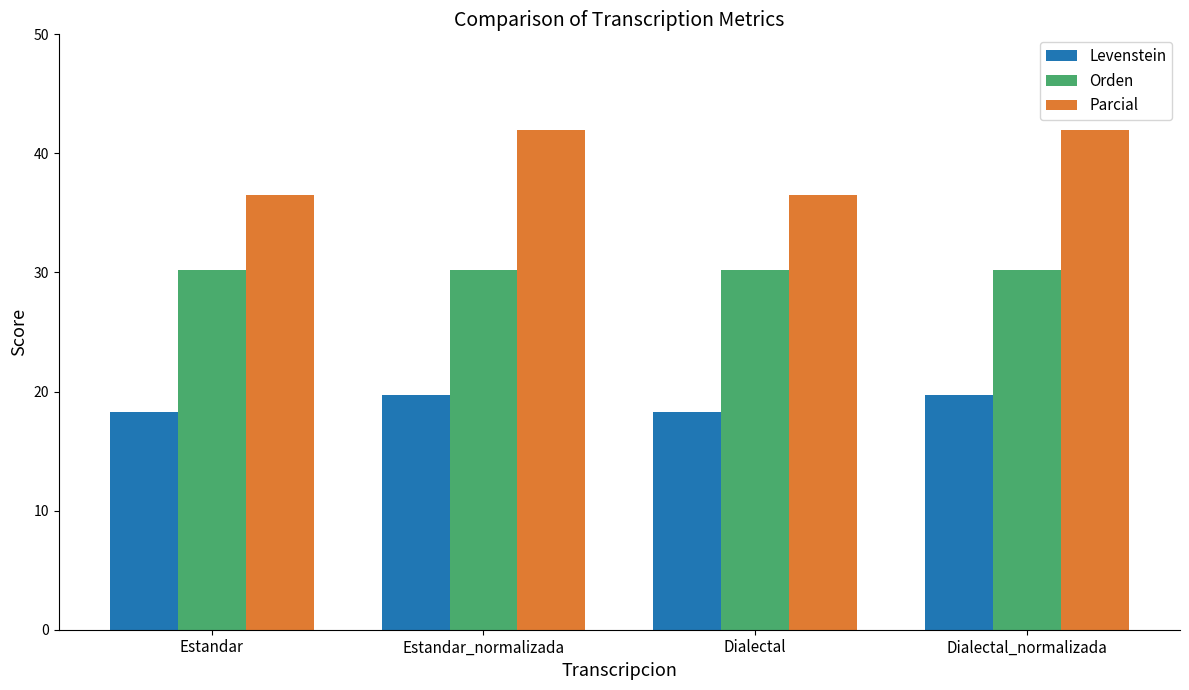

What is the highest value of the Levenstein series?

19.7